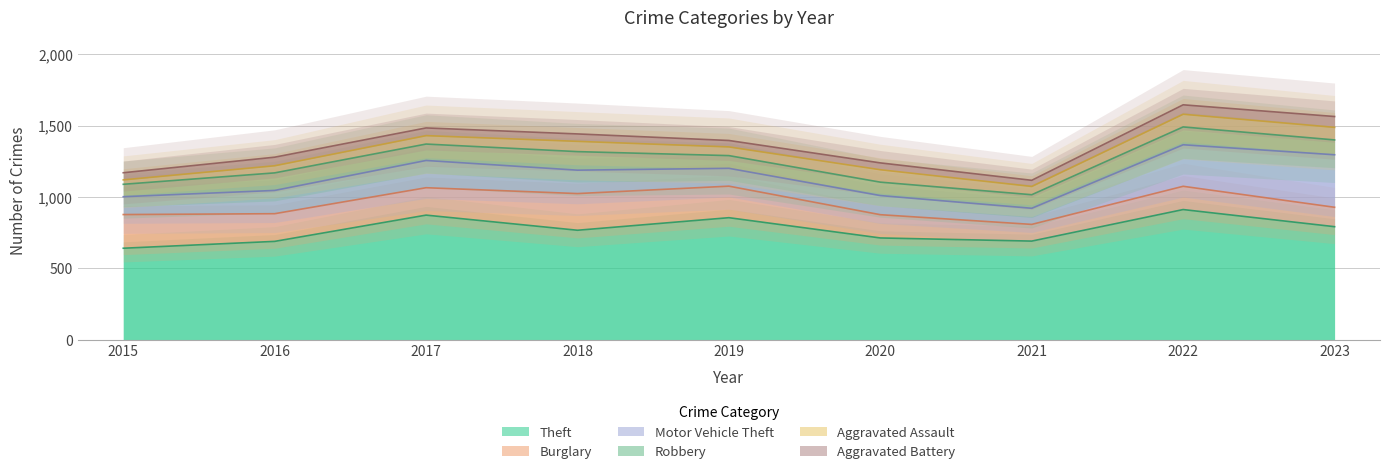

Rank the series by their maximum value, from lowest to highest.

Aggravated Battery, Aggravated Assault, Robbery, Burglary, Motor Vehicle Theft, Theft